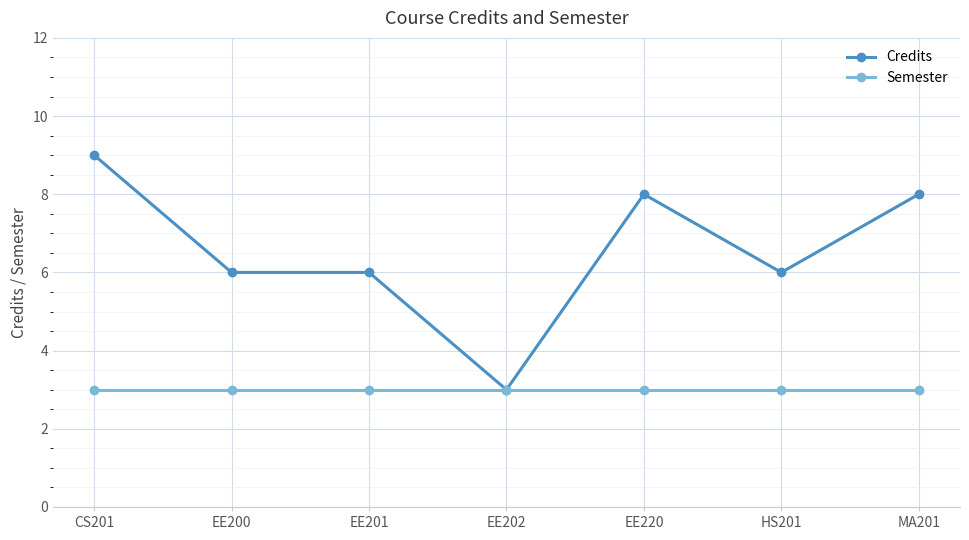

What is the approximate value of Semester at CS201?

3